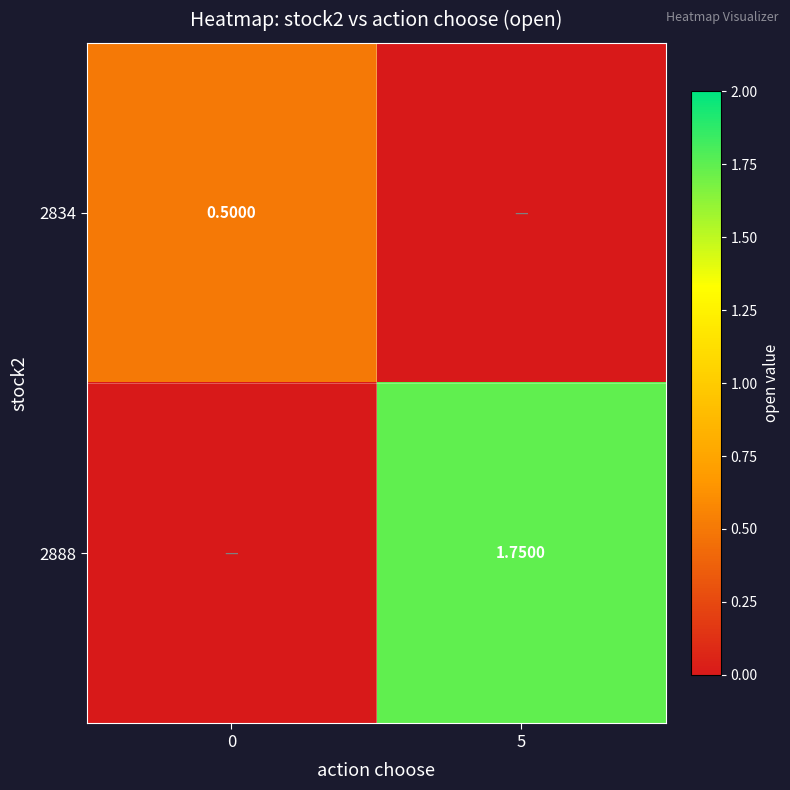

At how many categories does at least one series exceed 1?

1